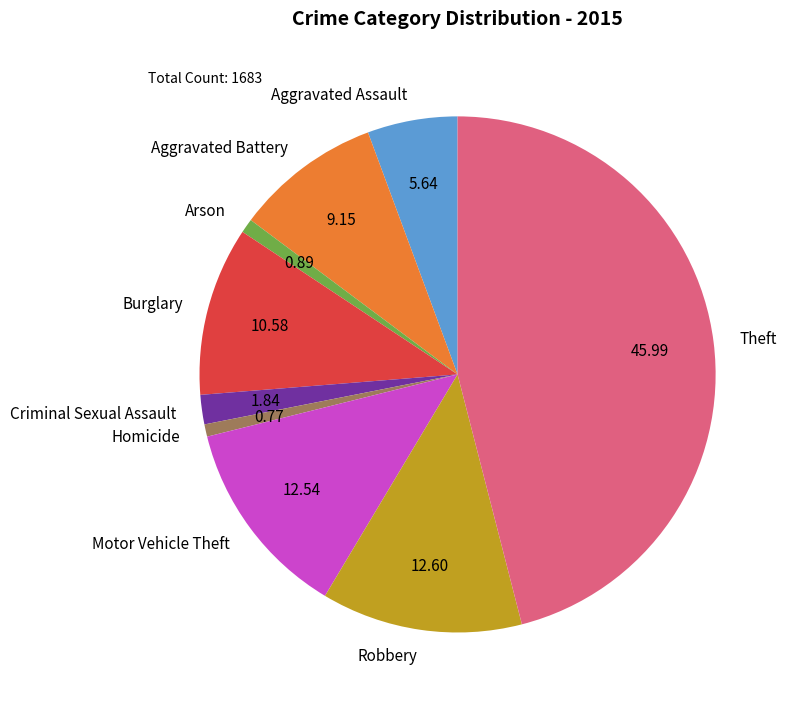

Between Motor Vehicle Theft and Aggravated Assault, which is larger?

Motor Vehicle Theft